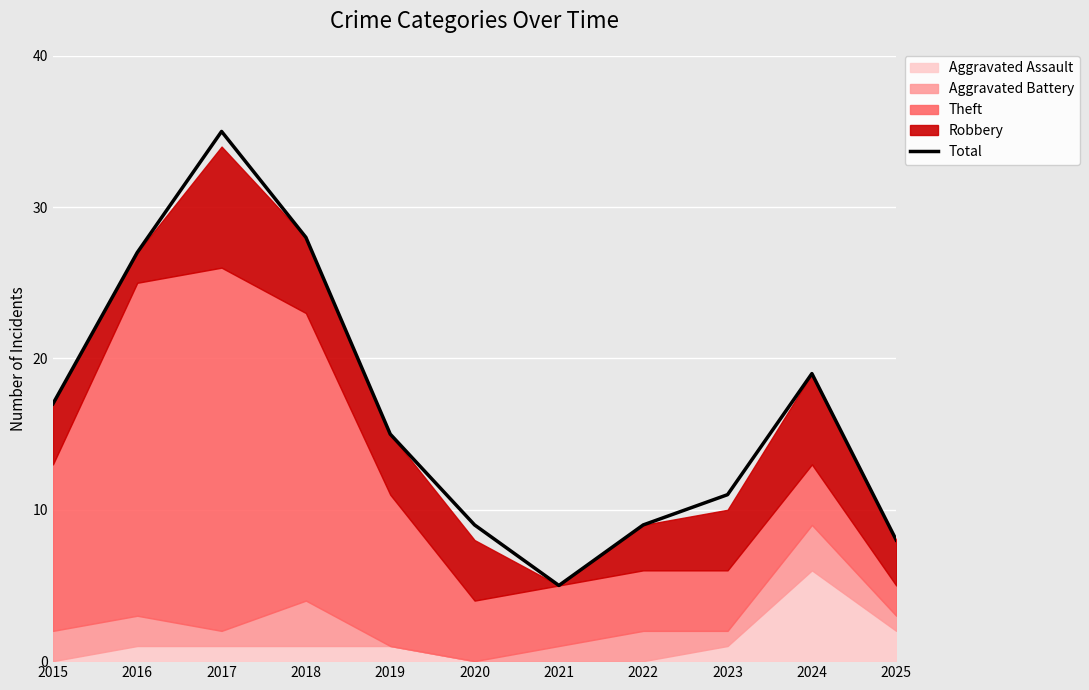

What is the sum of all values?

183